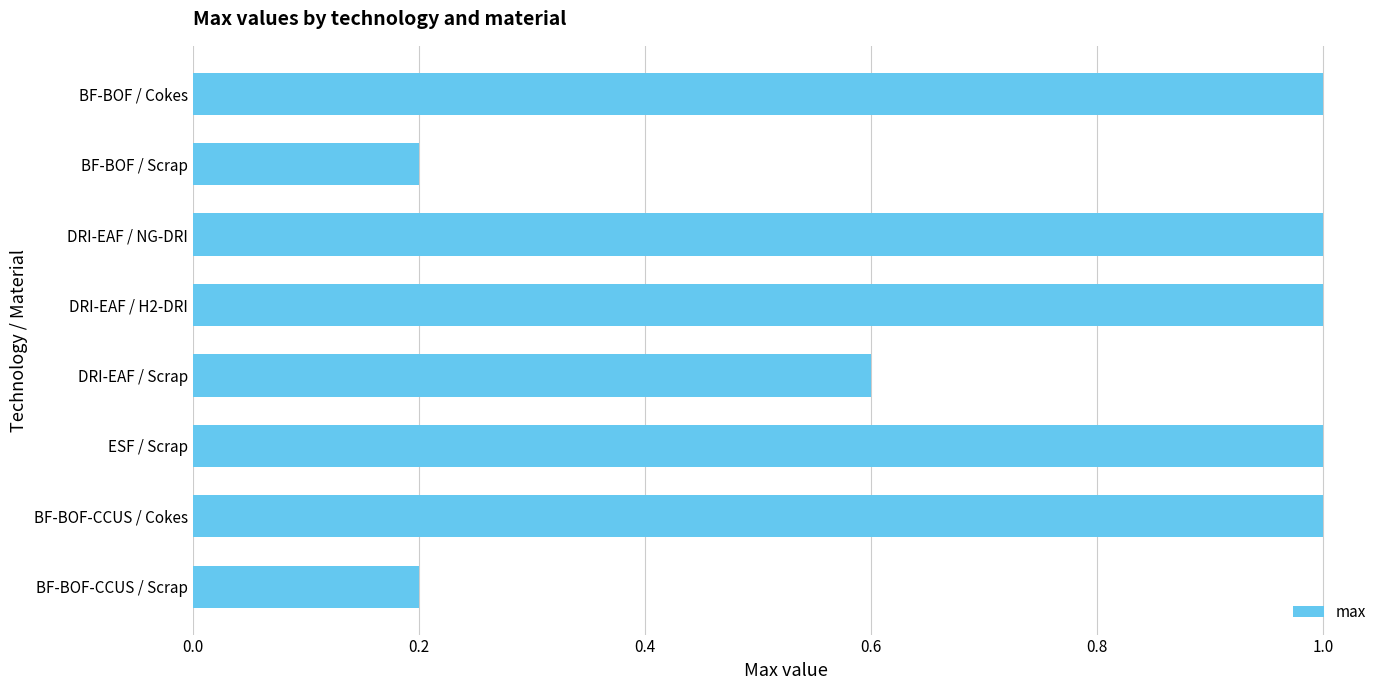

How many values are between 0 and 1?

8